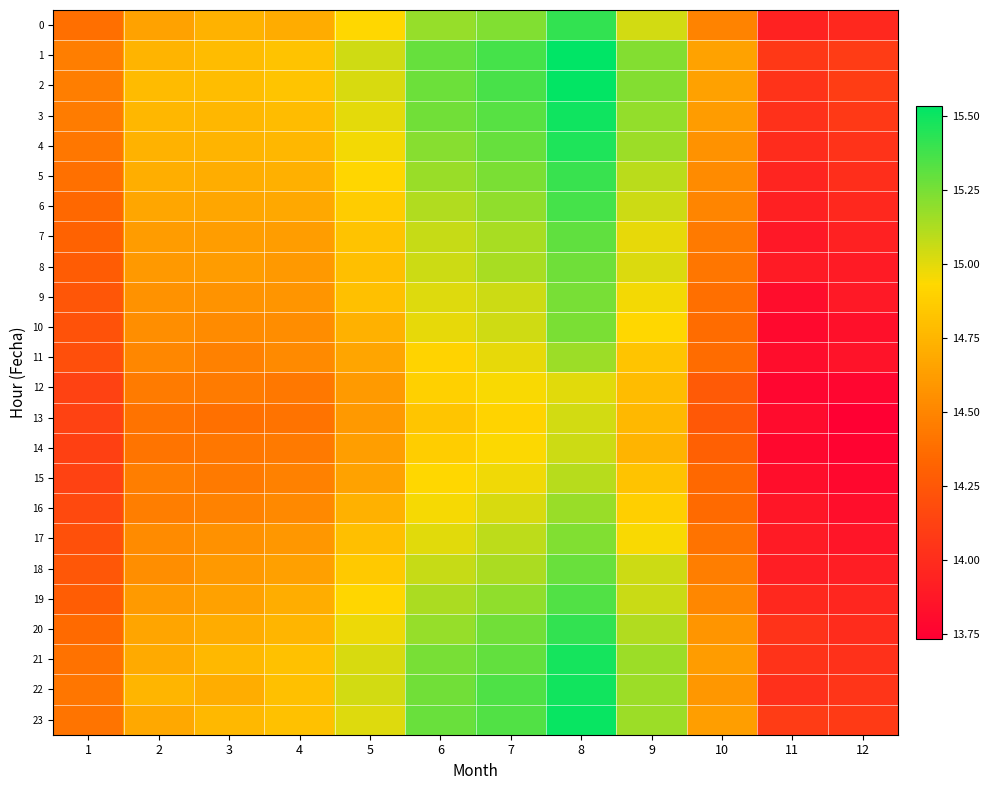

Which label corresponds to the smallest value in the chart?

12